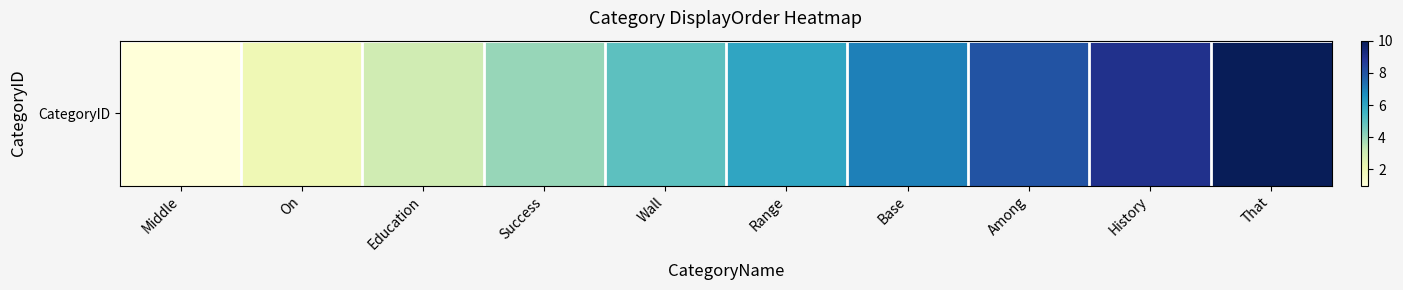

What value does the data have at Education?

3